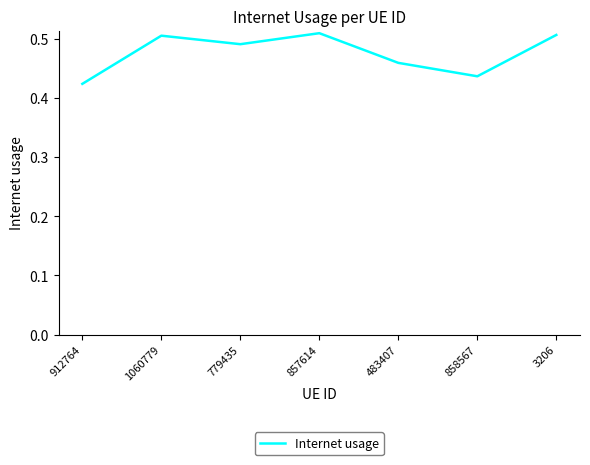

Between 779435 and 1060779, which is larger?

1060779